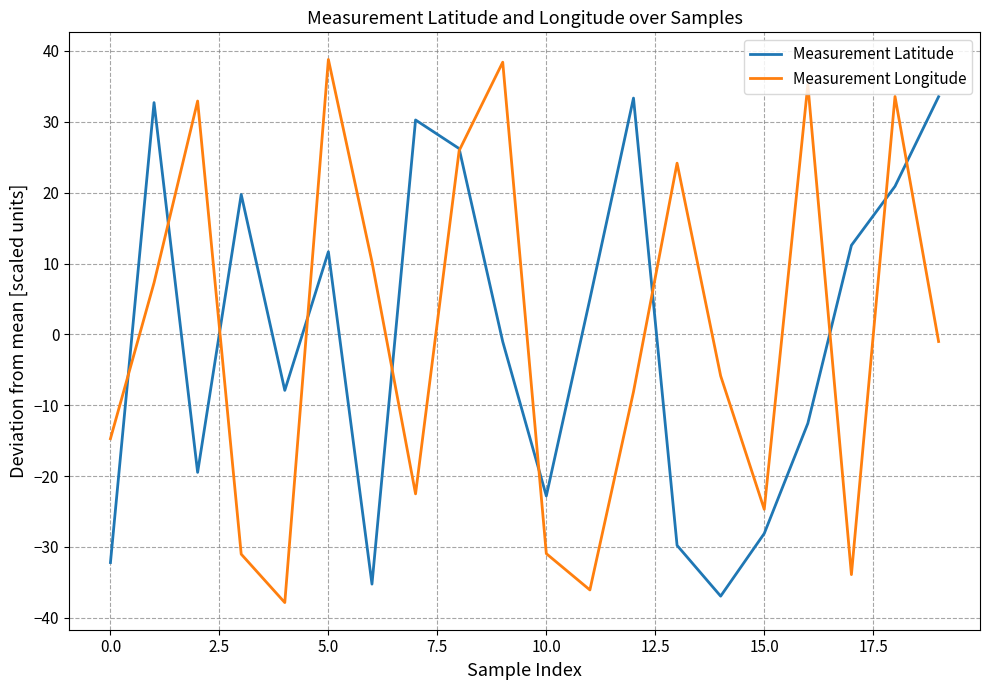

What is the minimum value for Measurement Latitude?

-36.9